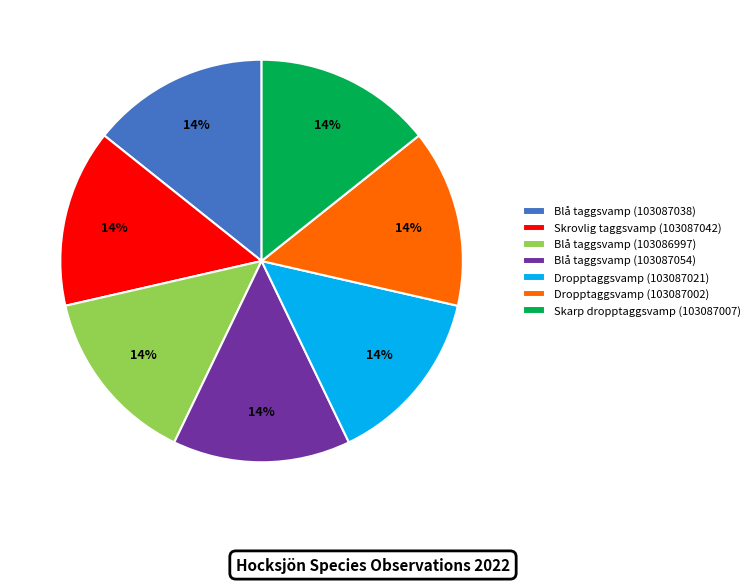

Count the number of slices in the pie.

7